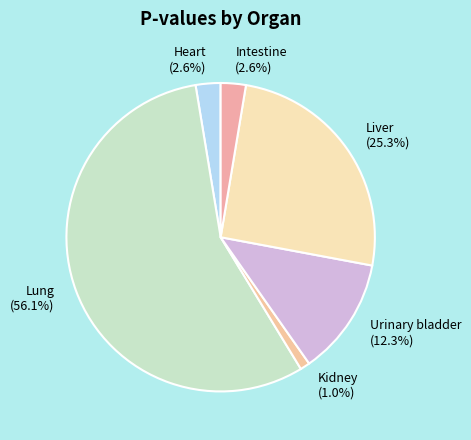

Is there a majority slice in this chart?

Yes